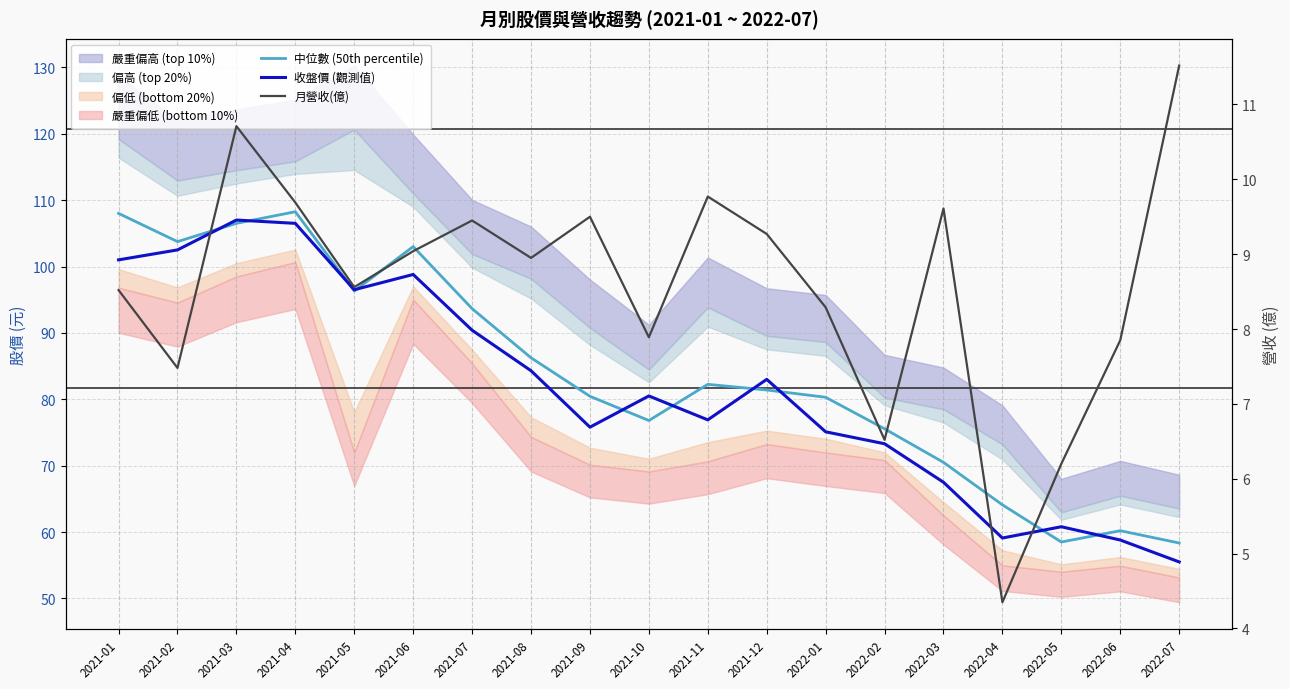

Where is the first local maximum for 中位數 (50th percentile)?

2021-04